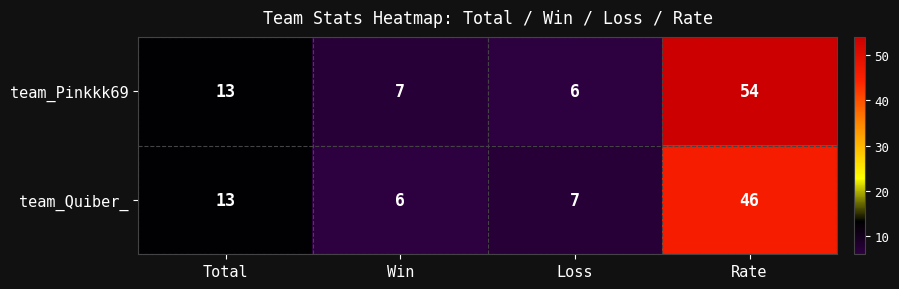

Is it true that team_Quiber_ equals 11 at Win?

False